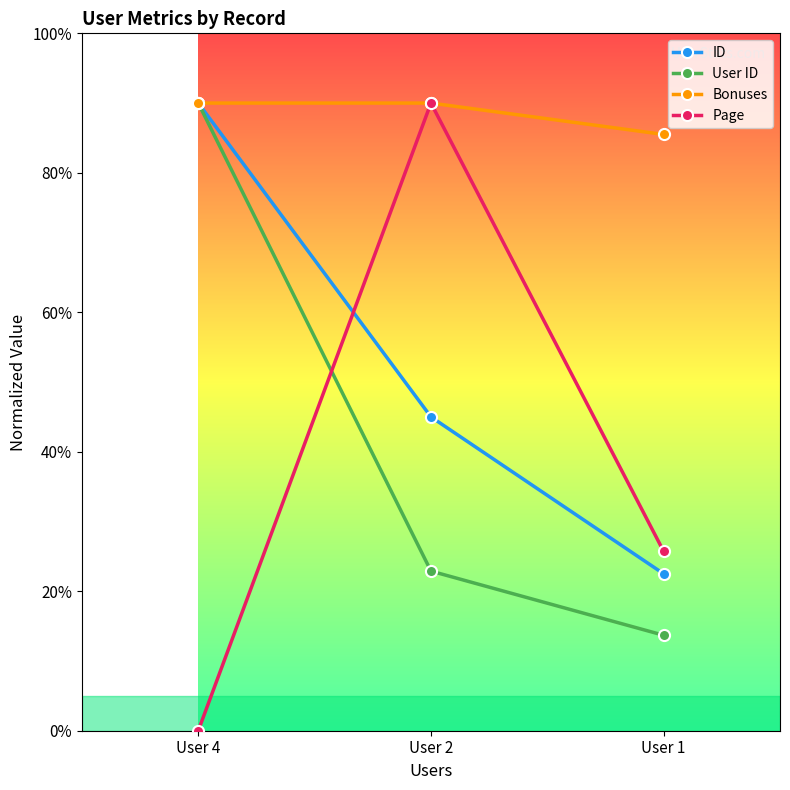

Where is ID nearest to the value 5?

User 2